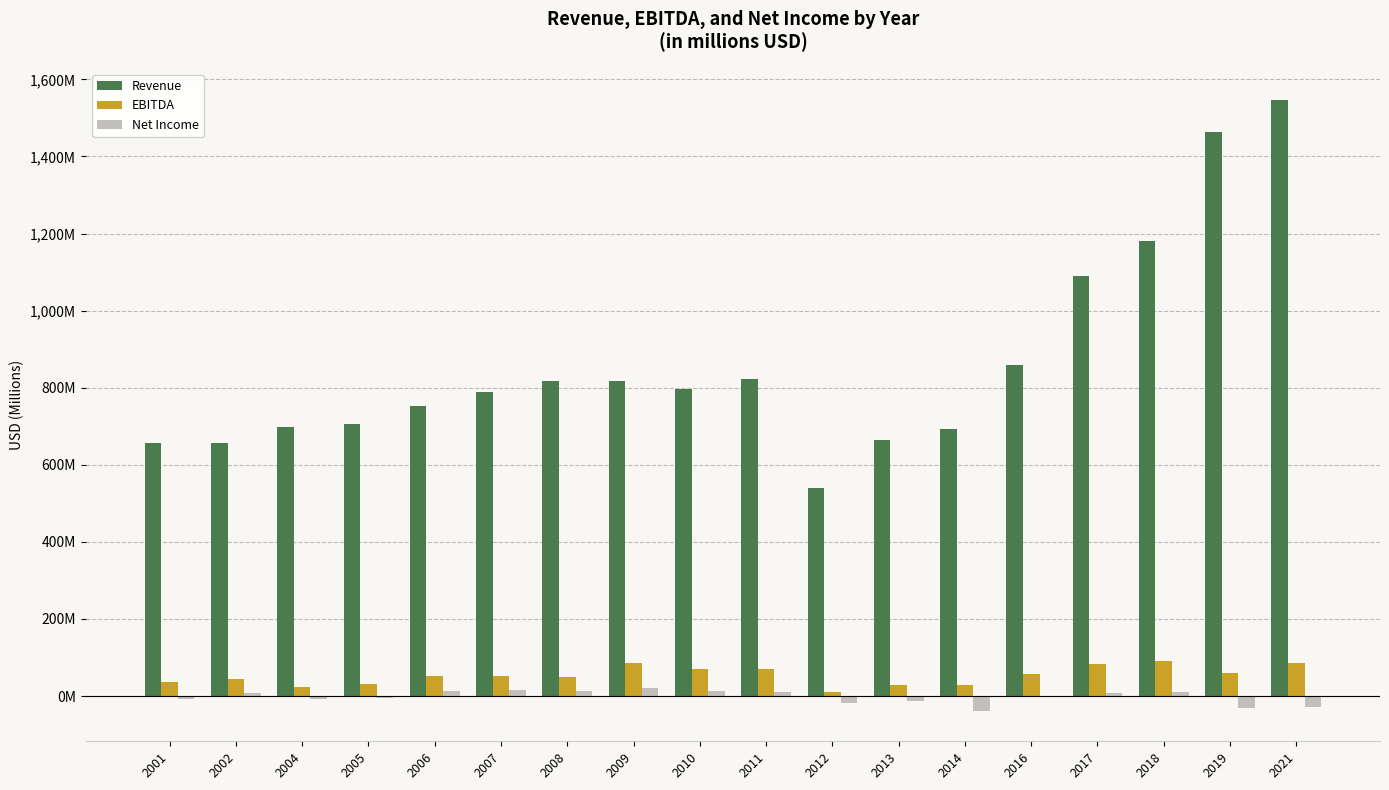

What is the difference between the maximum and minimum values in the Net Income series?

60.0